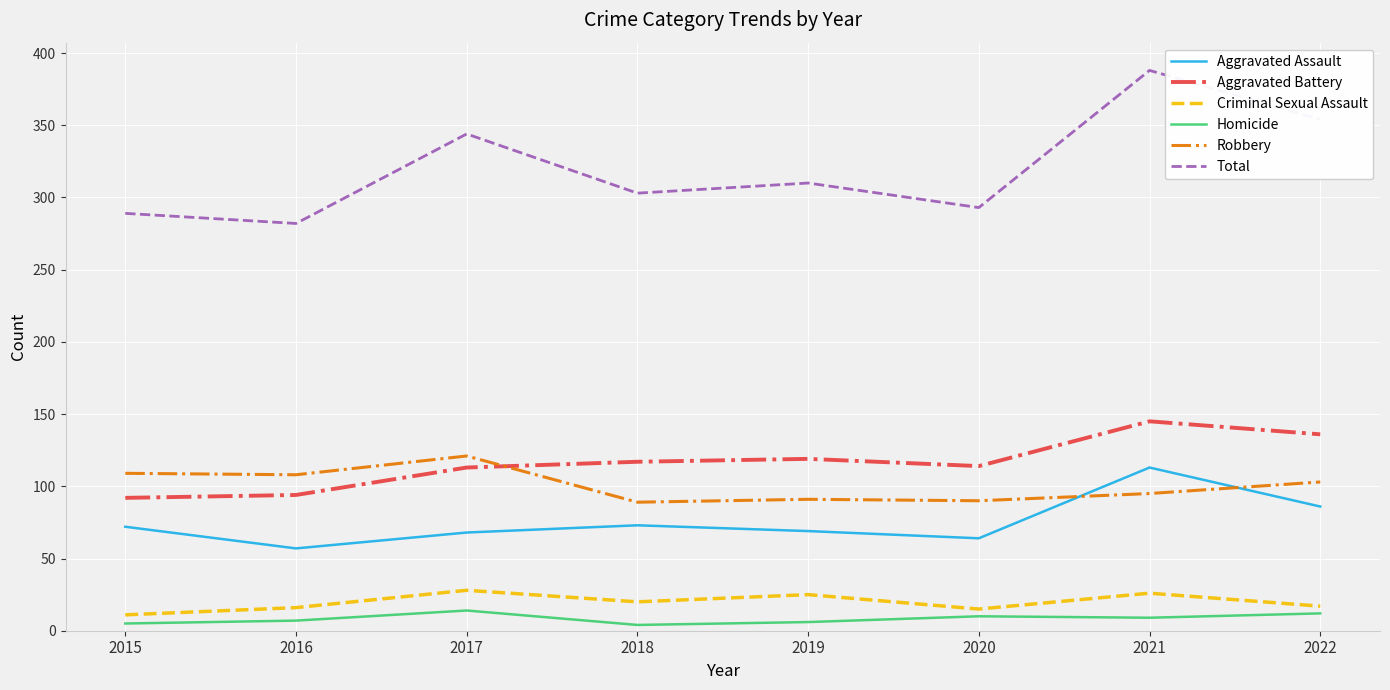

Which series has the widest spread of values?

Total